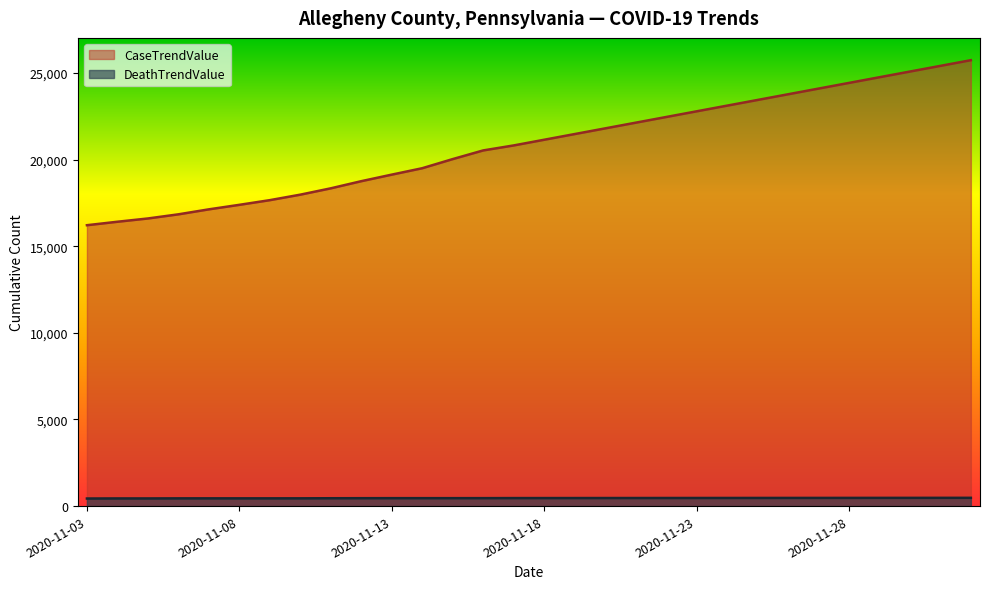

What is the label of the 13th point from the right?

2020-11-20